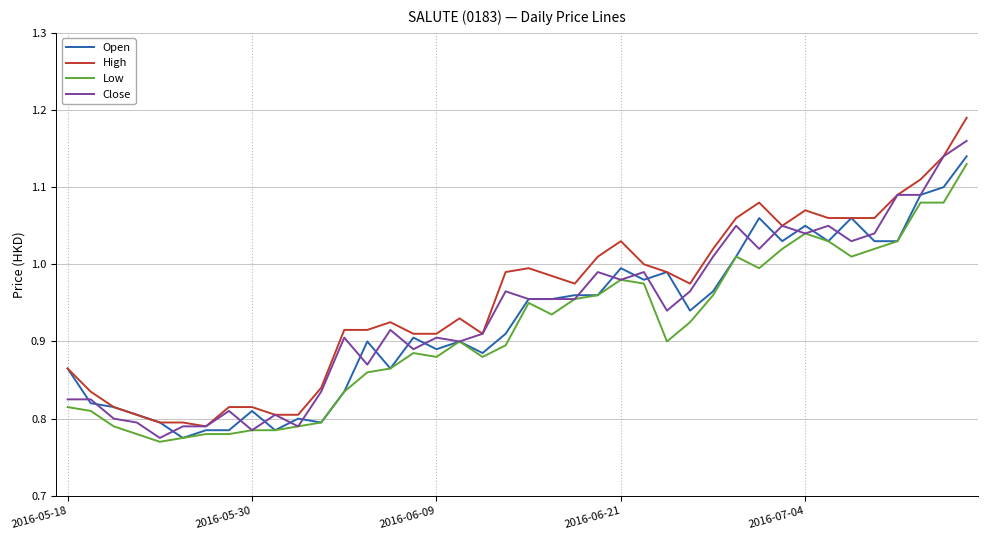

True or false: Close has more than 0 interior local peaks.

True